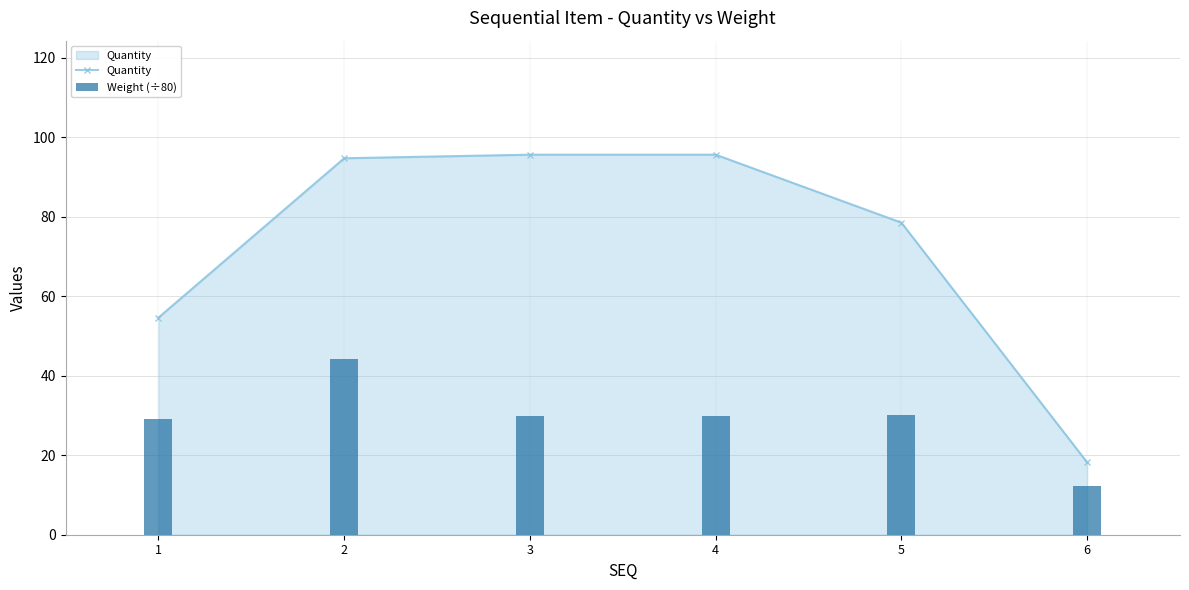

What is the sum of all Quantity values?

437.2